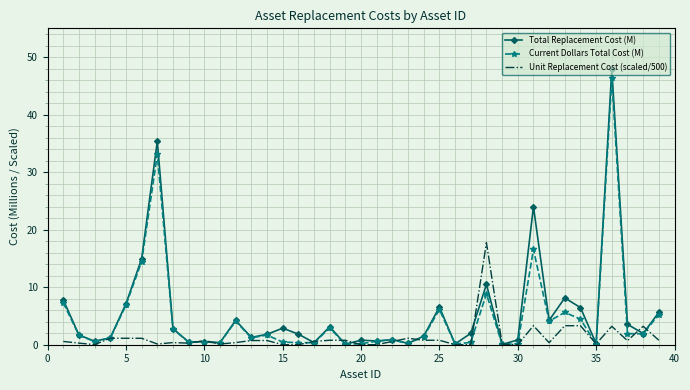

What is the highest value of the Current Dollars Total Cost (M) series?

46.3